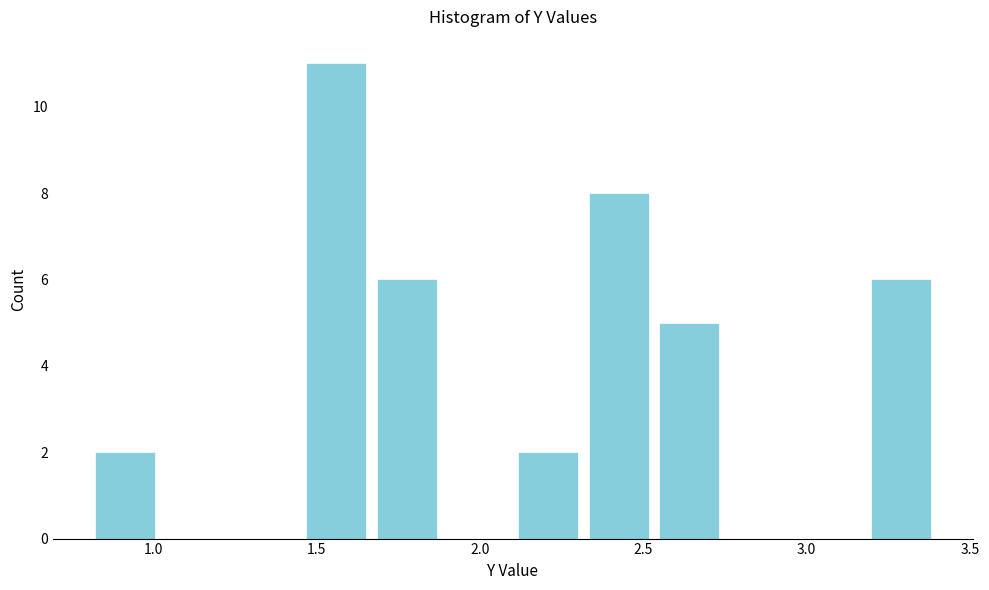

Reading left to right, transcribe this chart: for each bar, give the range it covers on the x-axis and its height. Neither the bar edges nor the heights are printed on the chart, so give them approximately, as read against the axes.

0.80 to 1.00: 2
1.00 to 1.25: 0
1.25 to 1.45: 0
1.45 to 1.65: 11
1.65 to 1.90: 6
1.90 to 2.10: 0
2.10 to 2.30: 2
2.30 to 2.55: 8
2.55 to 2.75: 5
2.75 to 2.95: 0
2.95 to 3.20: 0
3.20 to 3.40: 6